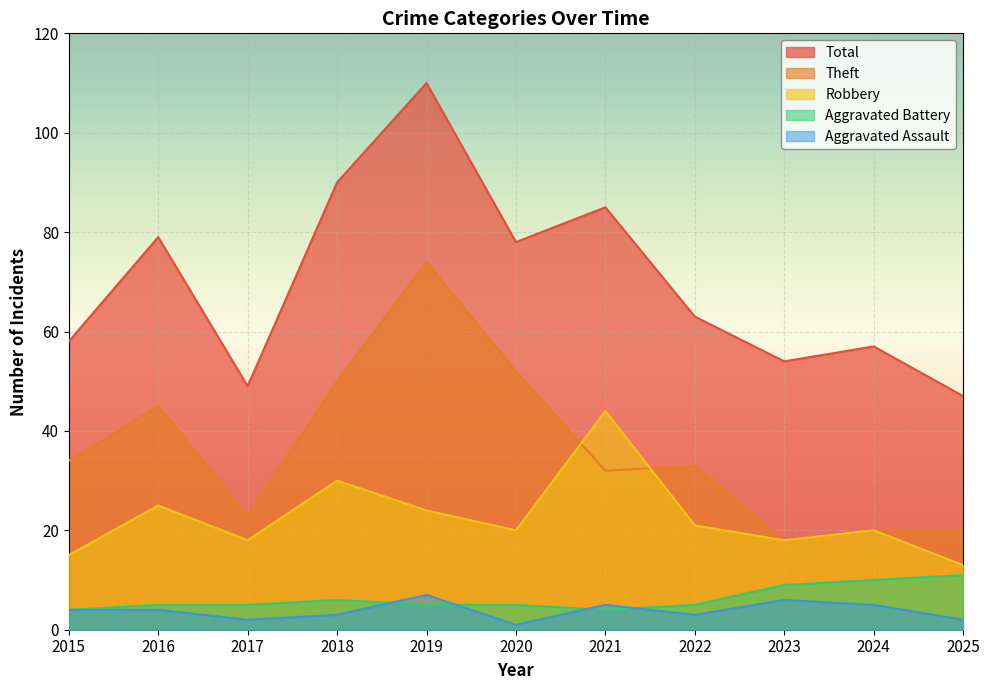

What is the sum of the Aggravated Battery values at 2025 and 2021?

15